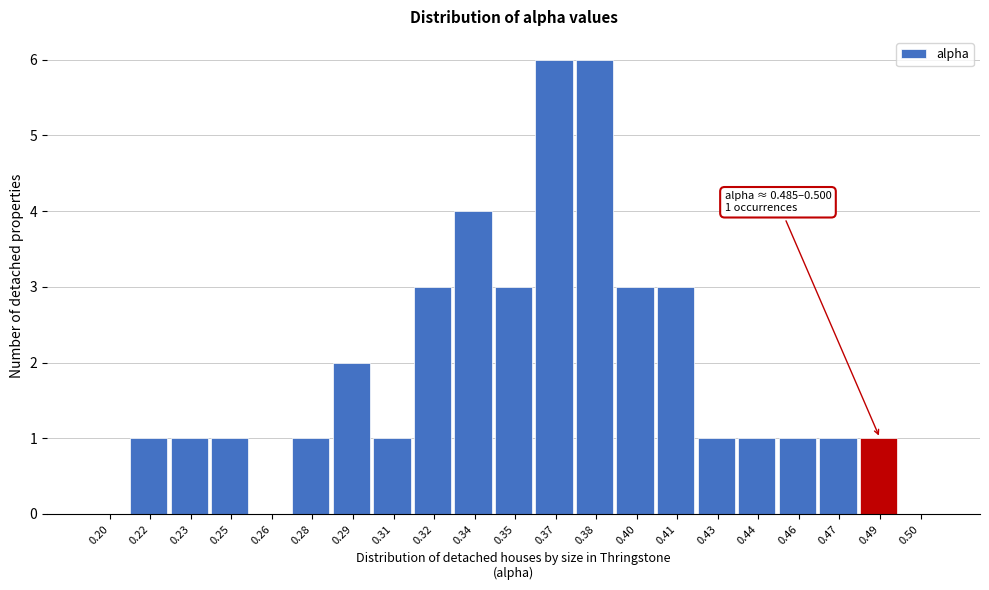

Reading left to right, transcribe all the data shown in this chart.

0.20=0	0.22=1	0.23=1	0.25=1	0.26=0	0.28=1	0.29=2	0.31=1	0.32=3	0.34=4	0.35=3	0.37=6	0.38=6	0.40=3	0.41=3	0.43=1	0.44=1	0.46=1	0.47=1	0.49=1	0.50=0